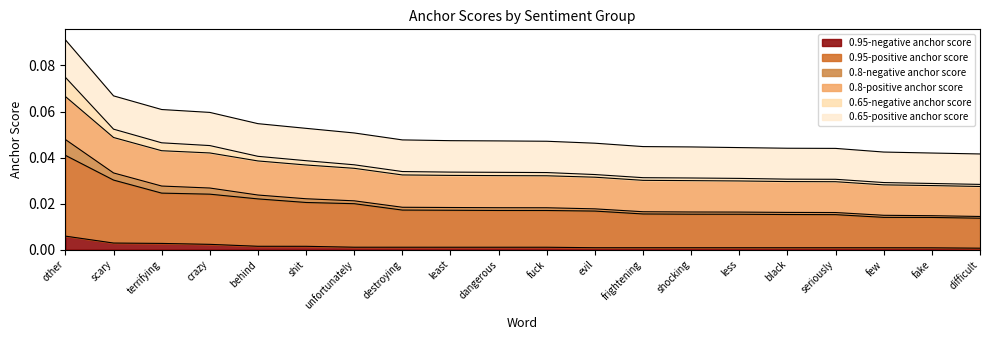

At which category is the sum across all series the highest?

other